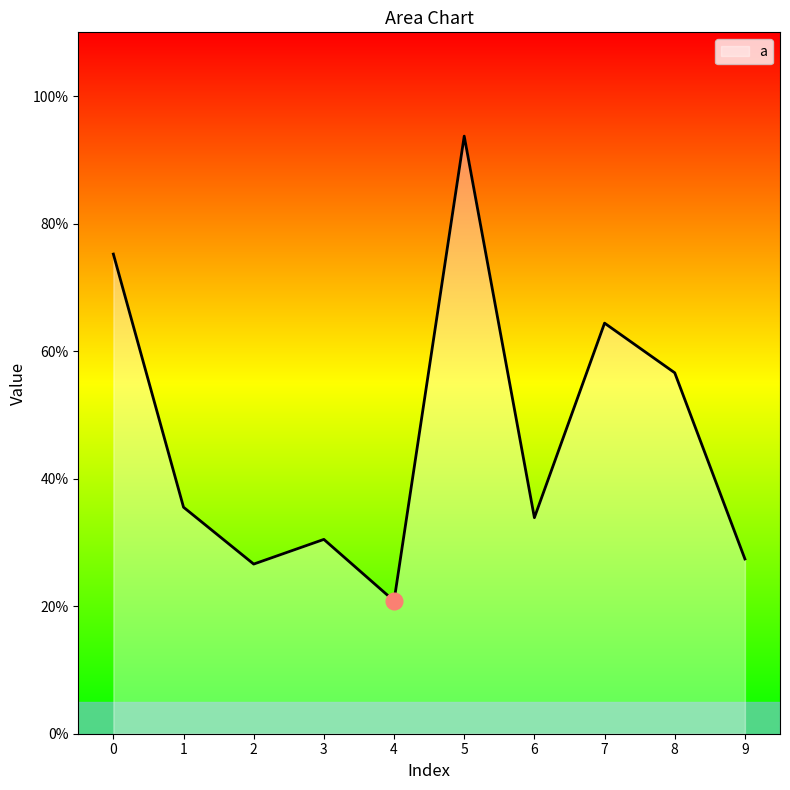

Is this an area chart (filled region under the line)?

Yes